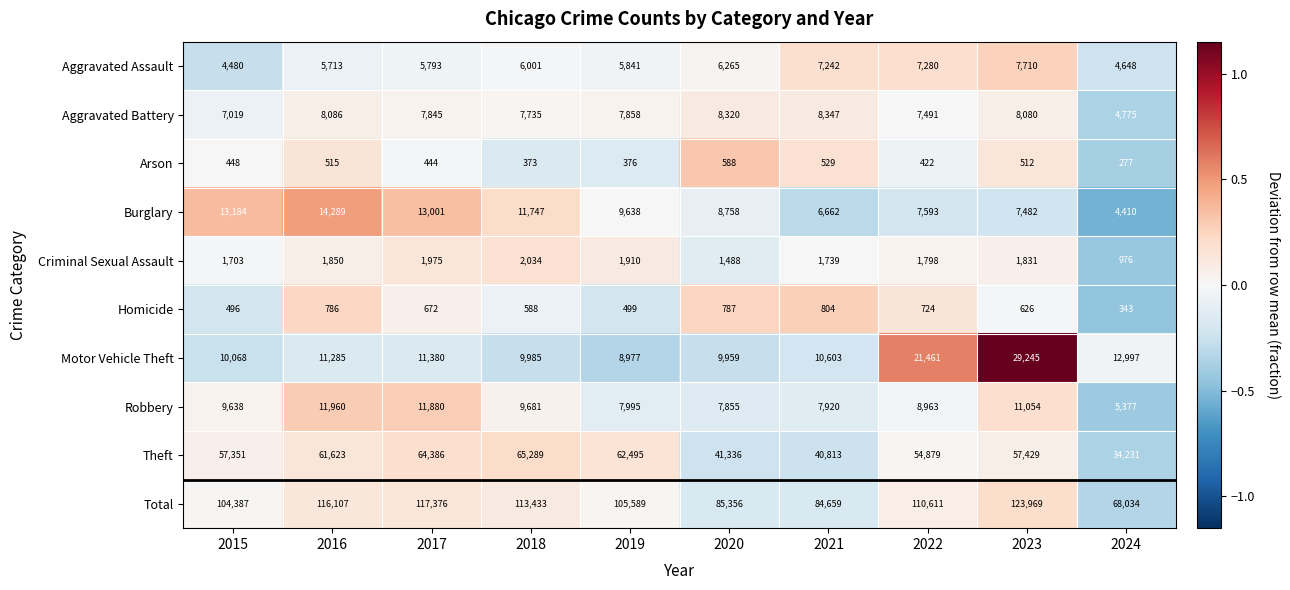

Count the number of data series in this chart.

10